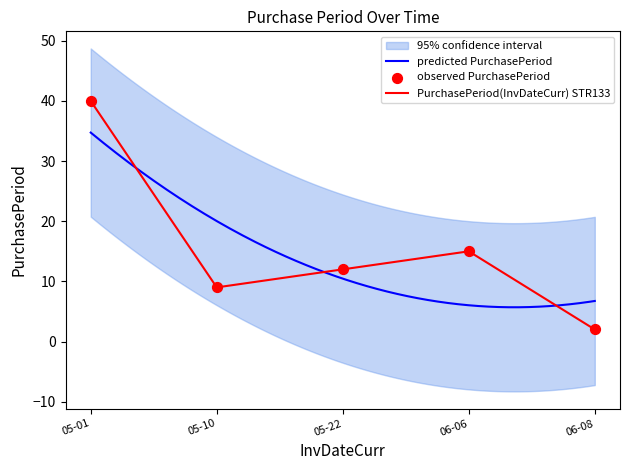

Which category has the highest value in the PurchasePeriod(InvDateCurr) STR133 series?

05-01